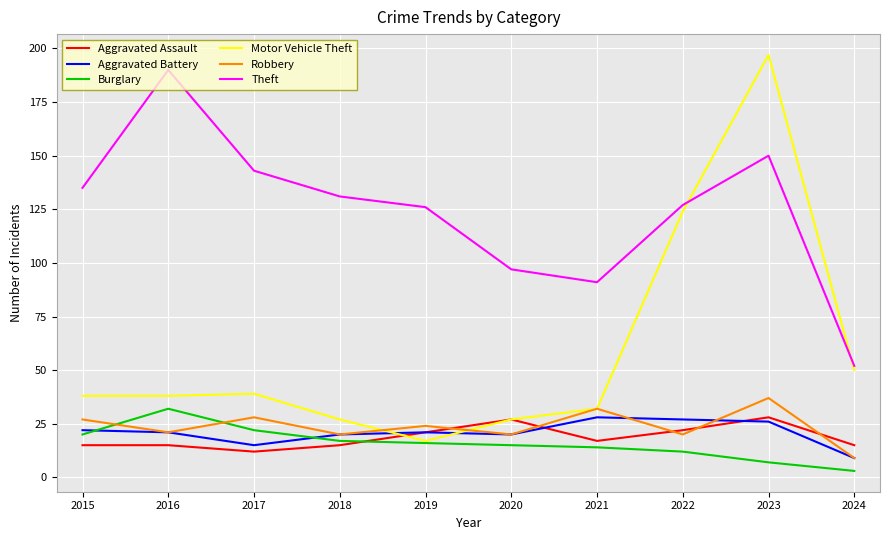

At which label does Motor Vehicle Theft reach its peak?

2023